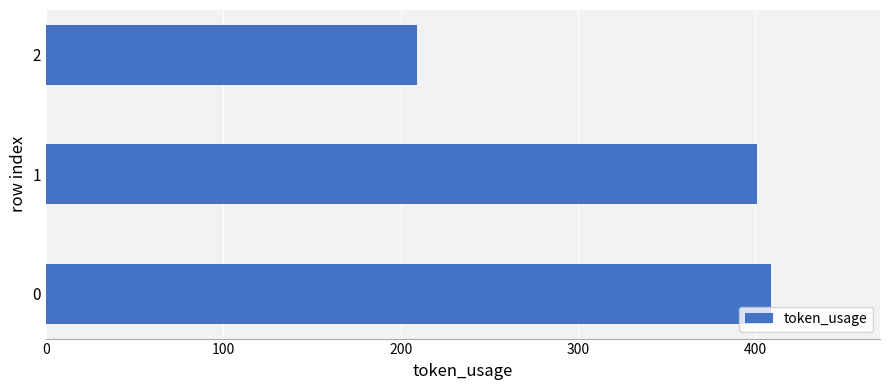

List the labels in order of value, largest first.

0, 1, 2